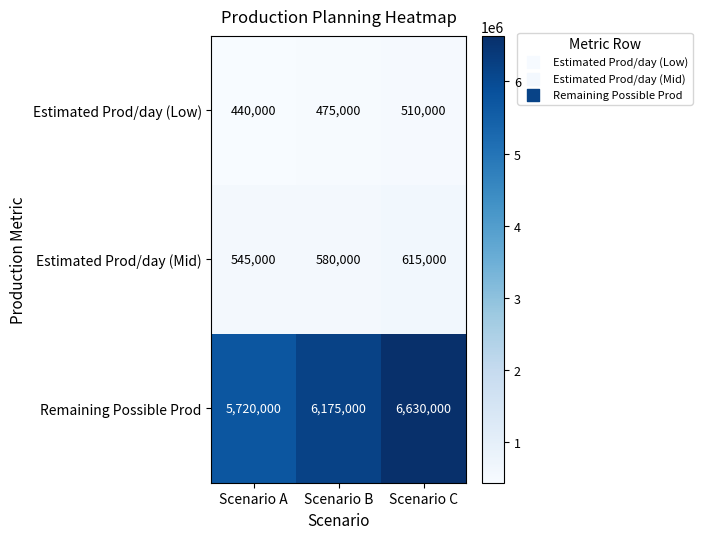

What is the total value across all series at Scenario A?

6705000